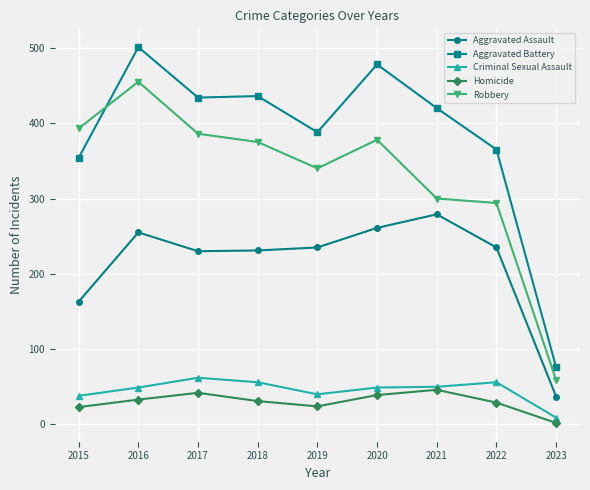

At which label does Aggravated Assault reach its minimum?

2023